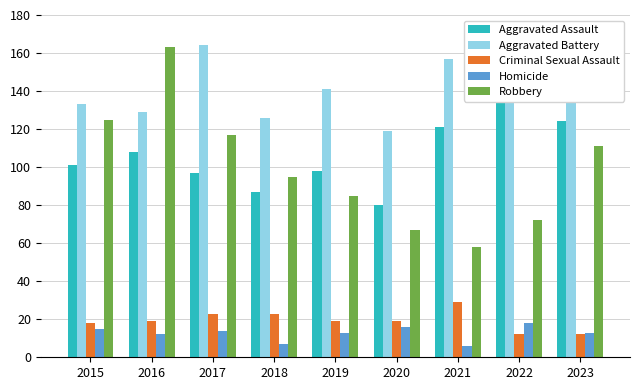

Reading left to right, extract all data points from this chart.

Aggravated Assault: 101	108	97	87	98	80	121	136	124
Aggravated Battery: 133	129	164	126	141	119	157	144	155
Criminal Sexual Assault: 18	19	23	23	19	19	29	12	12
Homicide: 15	12	14	7	13	16	6	18	13
Robbery: 125	163	117	95	85	67	58	72	111